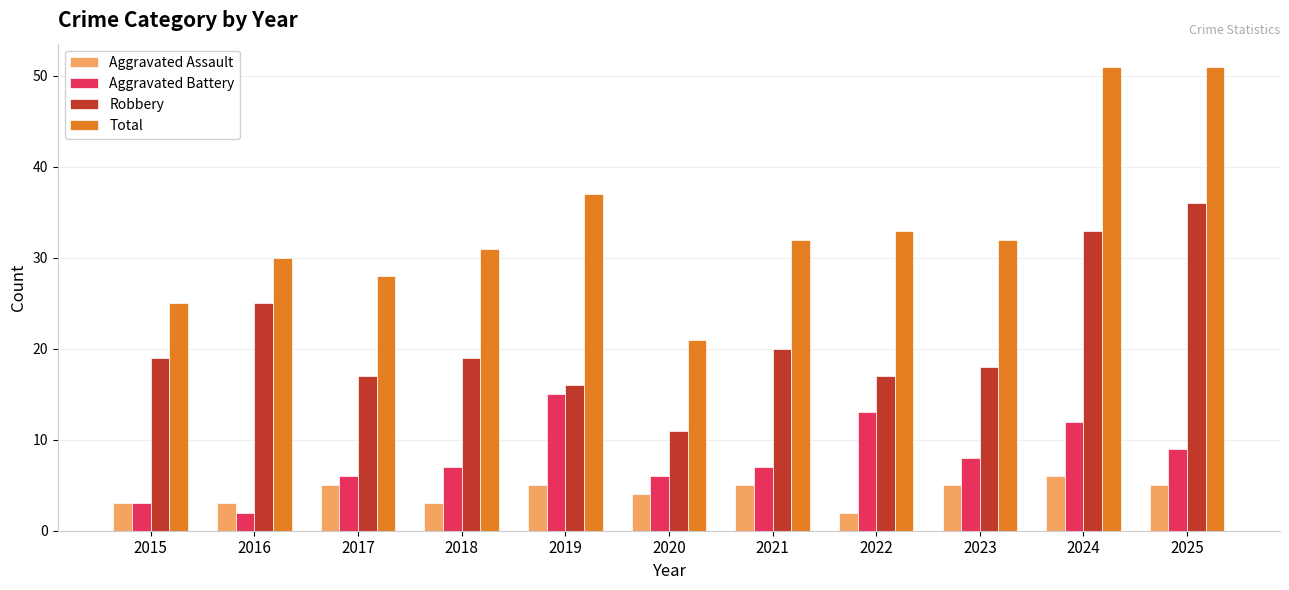

Which series changed the most between 2016 and 2025?

Total